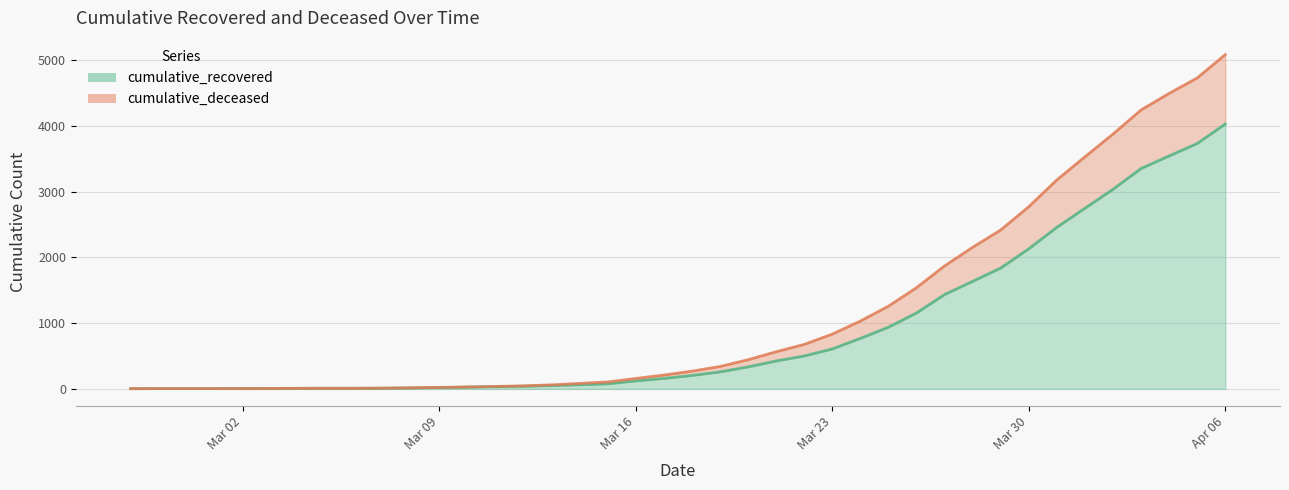

Where is cumulative_recovered nearest to the value 2015?

Mar 30